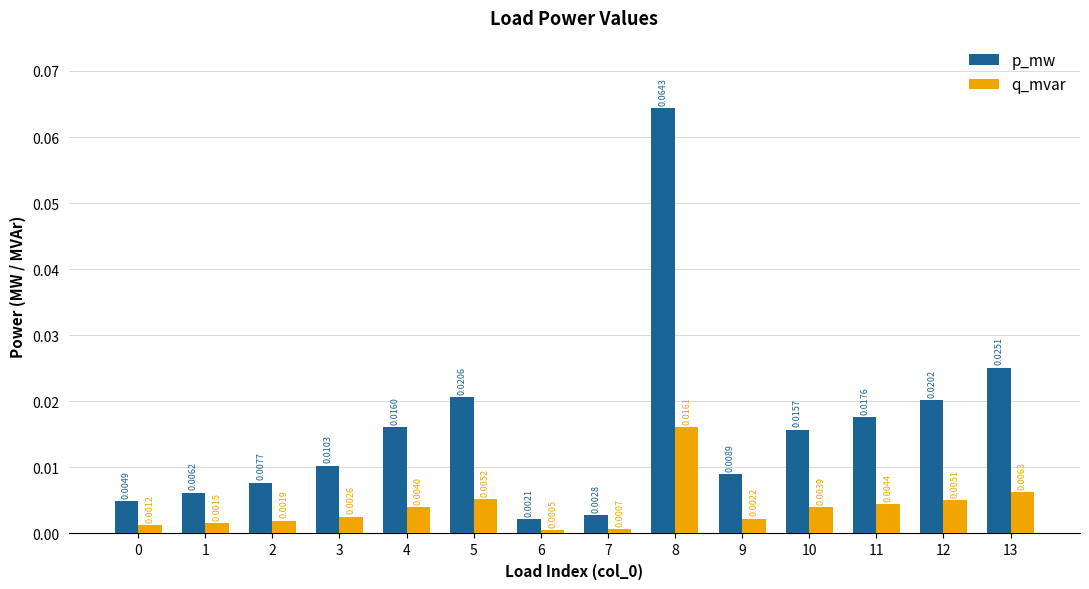

List the series in order of their peak value, highest first.

p_mw, q_mvar